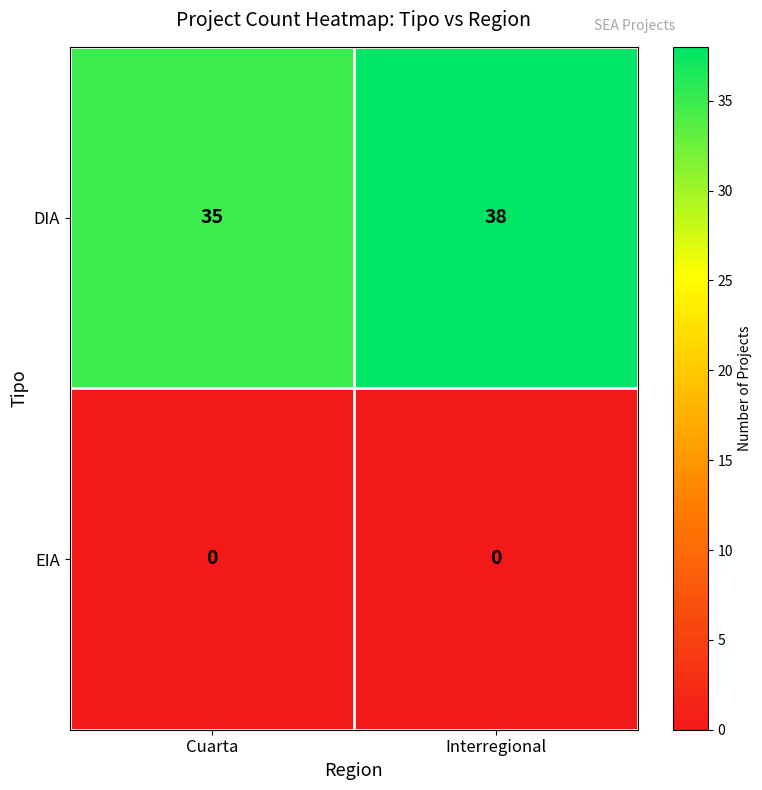

What is the sum of the DIA values at Interregional and Cuarta?

73